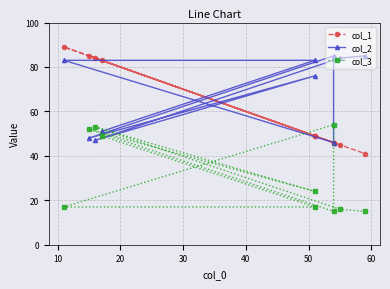

True or false: col_1 has a value of 30 at 40.

False